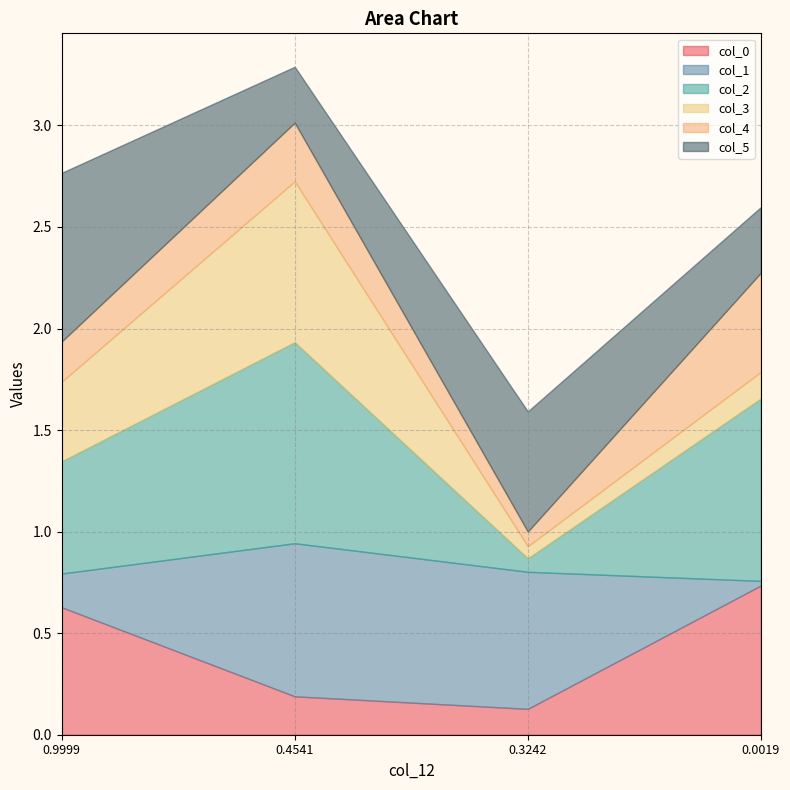

Reading right to left, transcribe all the data shown in this chart.

col_0: 0.7	0.1	0.2	0.6
col_1: 0.0	0.7	0.8	0.2
col_2: 0.9	0.1	1.0	0.6
col_3: 0.1	0.1	0.8	0.4
col_4: 0.5	0.1	0.3	0.2
col_5: 0.3	0.6	0.3	0.8